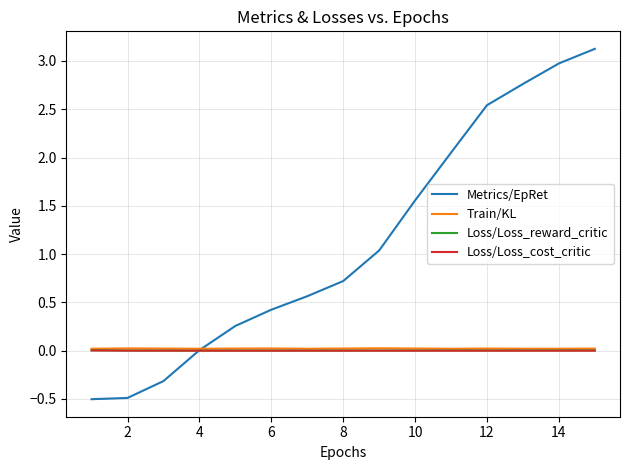

Which series has the largest total across all categories?

Metrics/EpRet